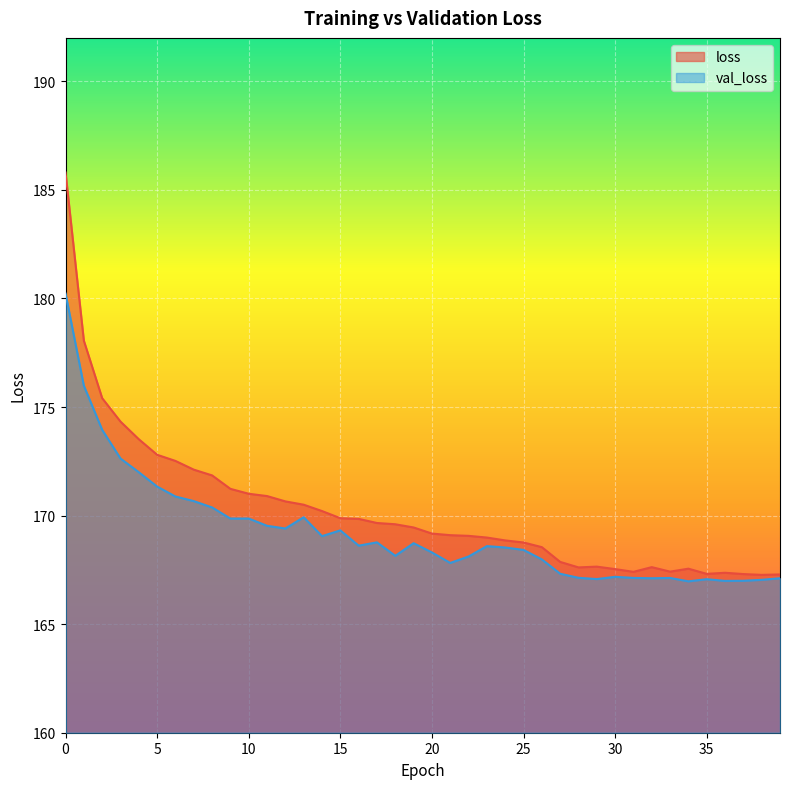

What is the value of the val_loss point at the 35th from the left?

167.0